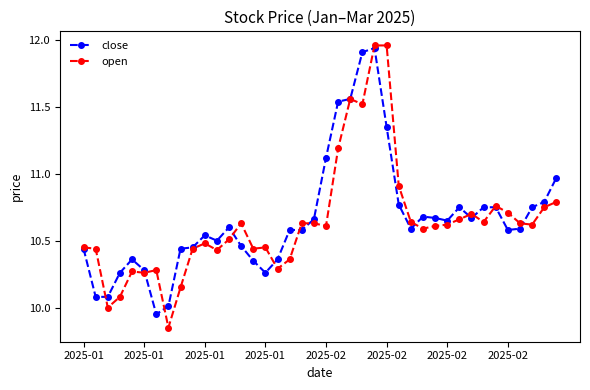

Which series has the widest spread of values?

open